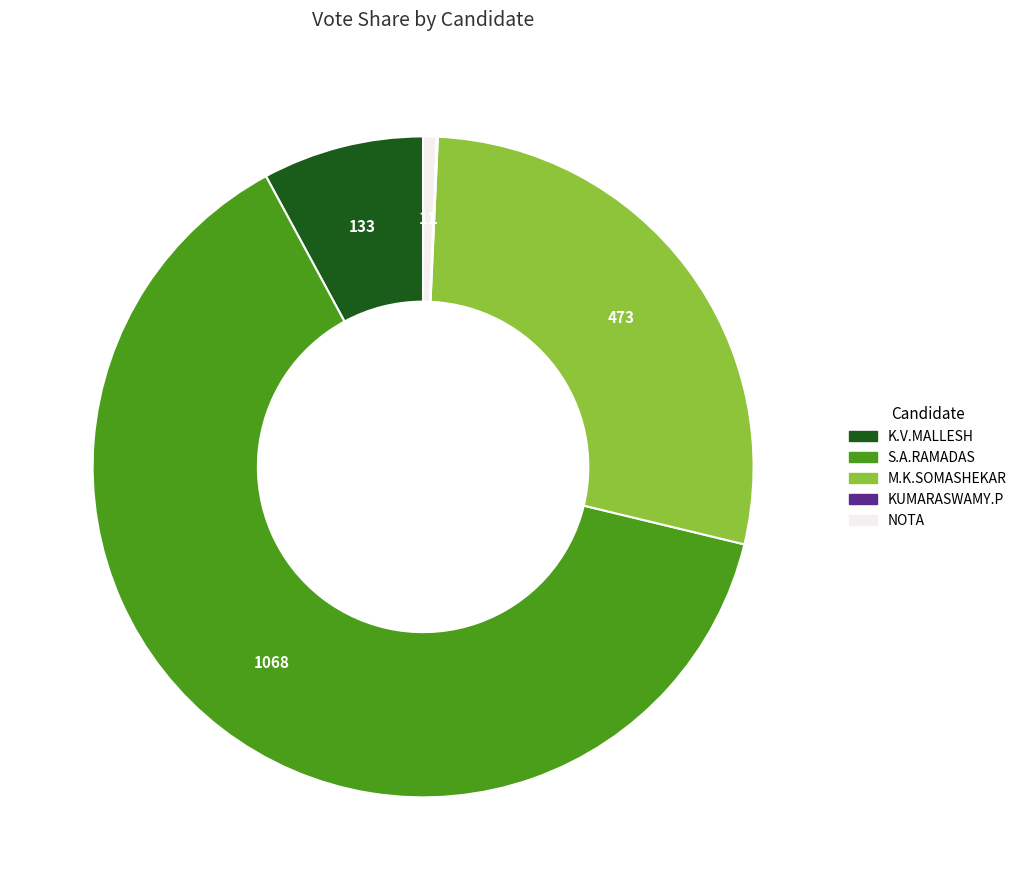

Is it true that NOTA is 13% of the pie?

False